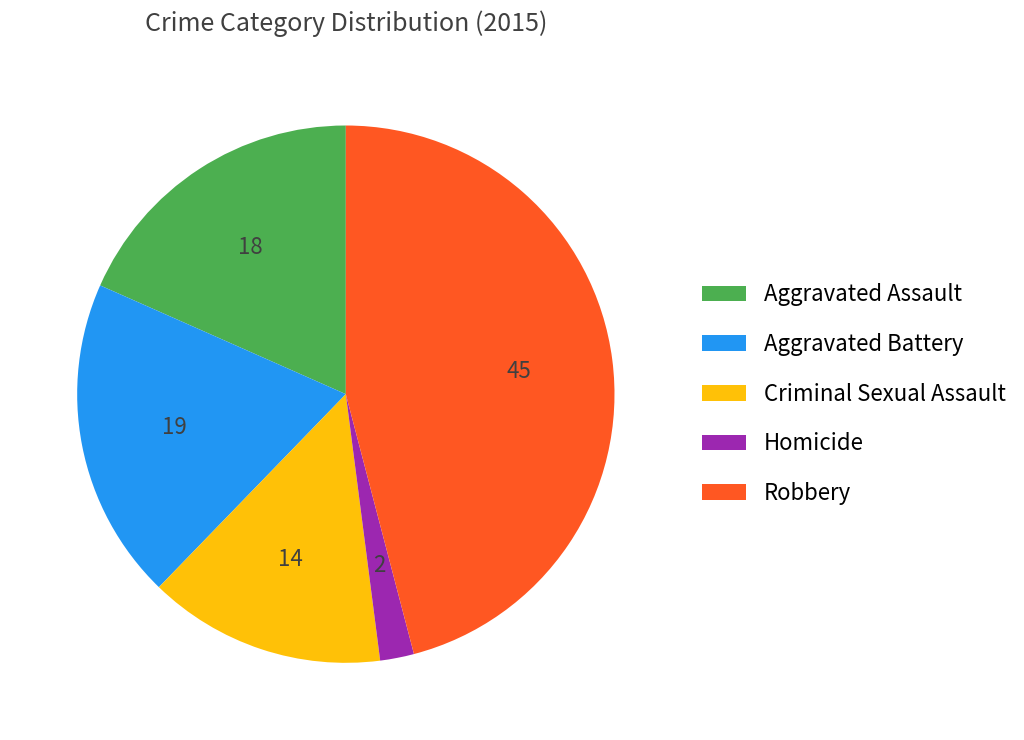

Is the sum of Aggravated Battery and Aggravated Assault greater than half?

No